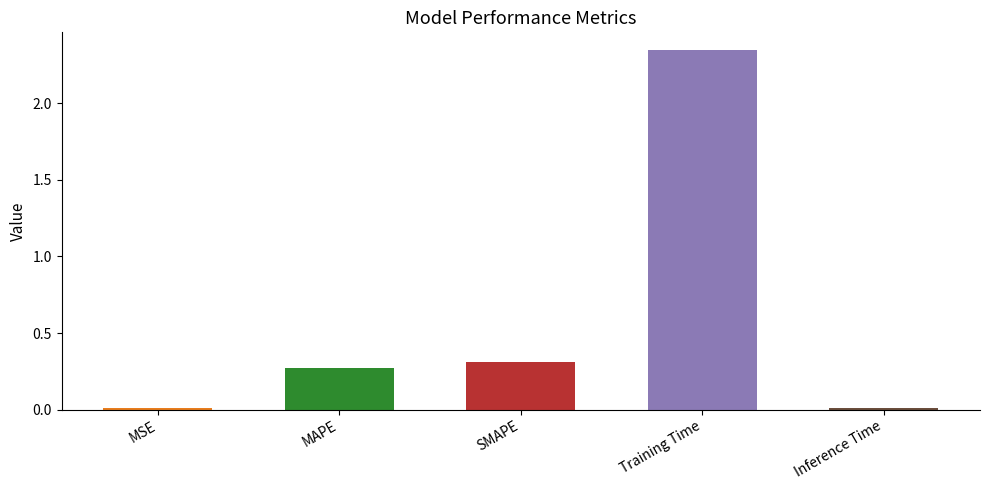

What is the average value?

0.6